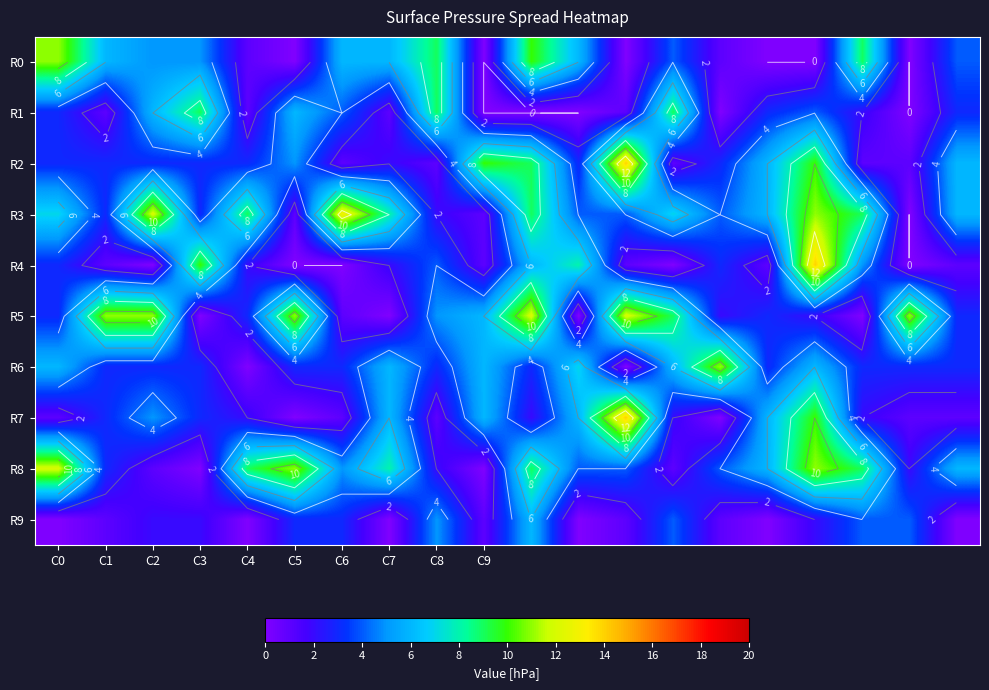

Which series has the largest total across all categories?

R3